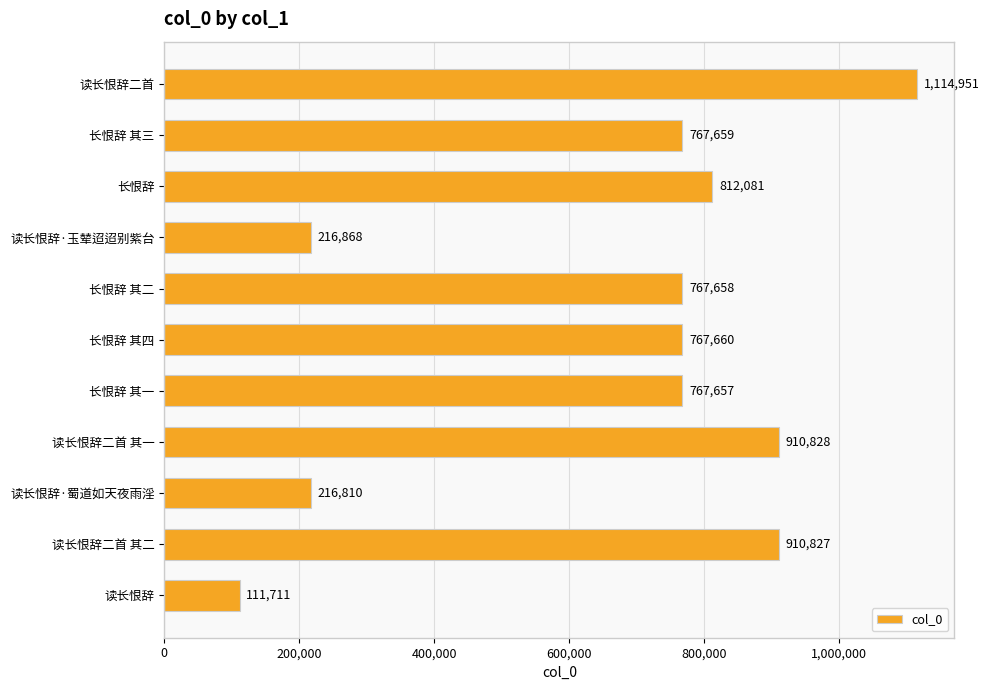

Does the chart contain any negative values?

No